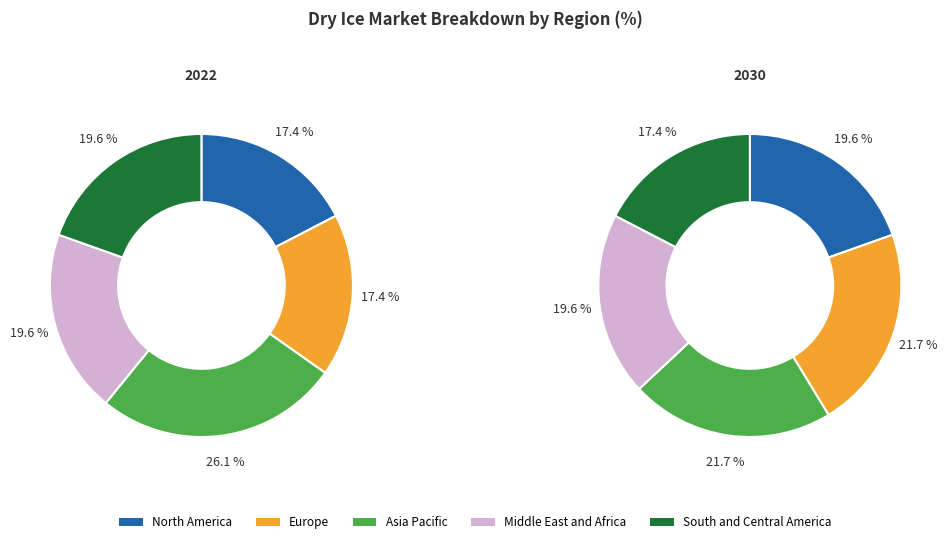

Is the sum of 6 and 0 greater than half?

No